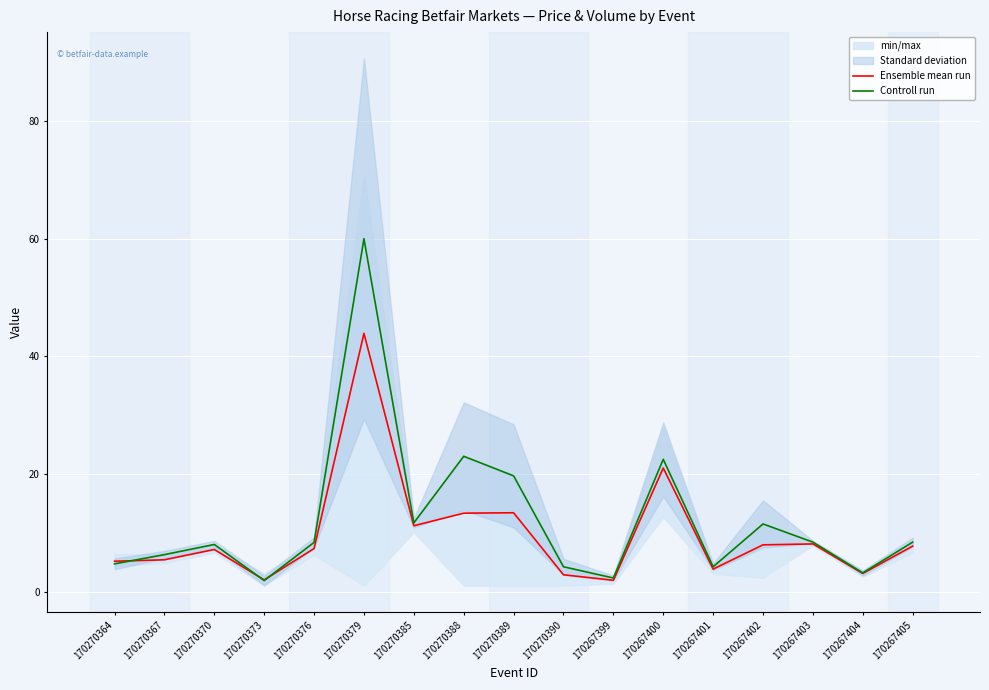

Reading left to right, transcribe all the data shown in this chart.

Ensemble mean run: 5.1	5.4	7.1	2.0	7.3	43.9	11.2	13.3	13.4	2.8	1.9	21.0	3.8	7.9	8.1	3.1	7.7
Controll run: 4.7	6.3	8.0	1.9	8.4	60.0	11.7	23.0	19.7	4.2	2.3	22.5	4.2	11.5	8.4	3.2	8.4